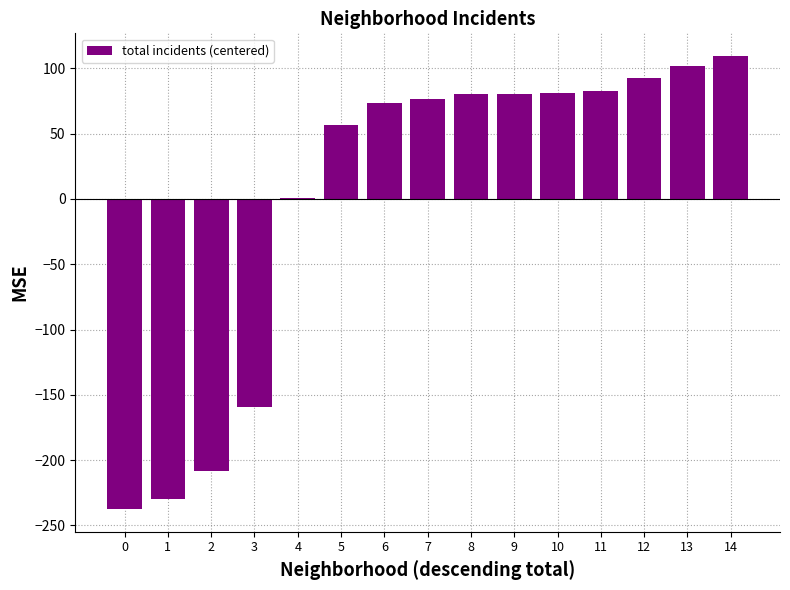

Read the value at 2.

-208.5